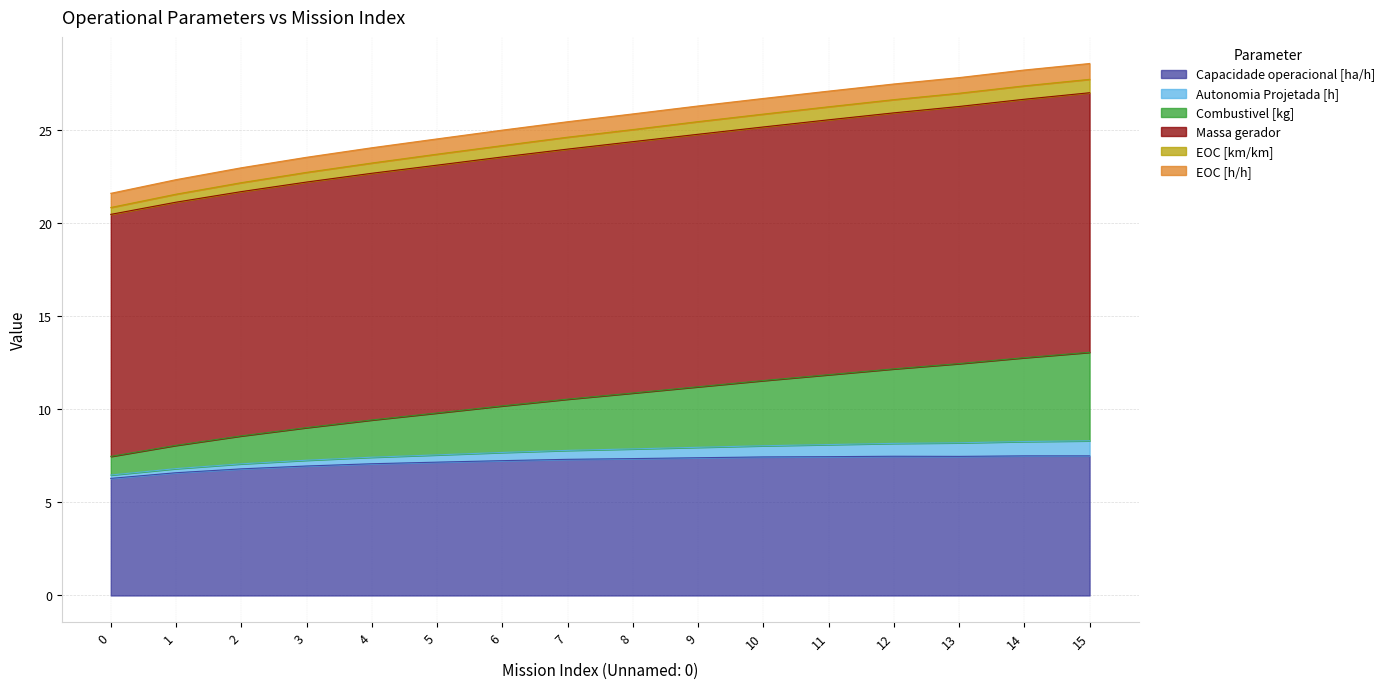

What is the total value across all series at 10?

26.7